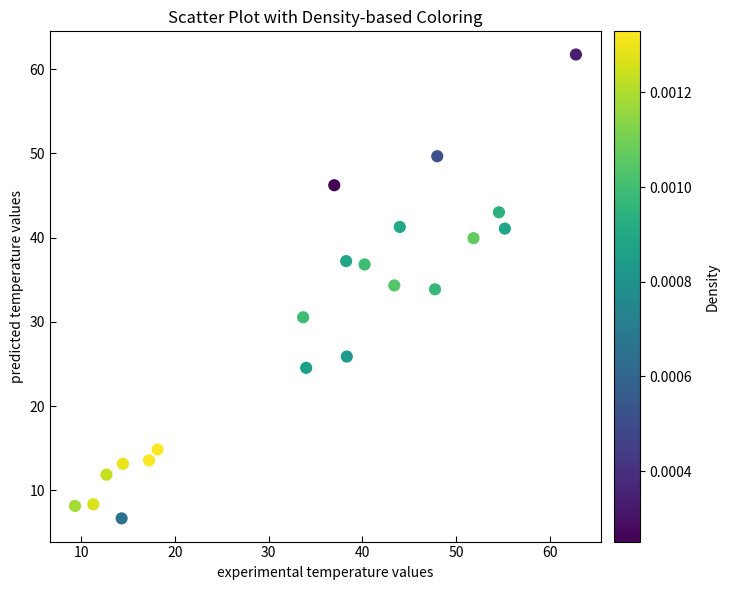

What is the range of Y values (max minus min)?

55.0